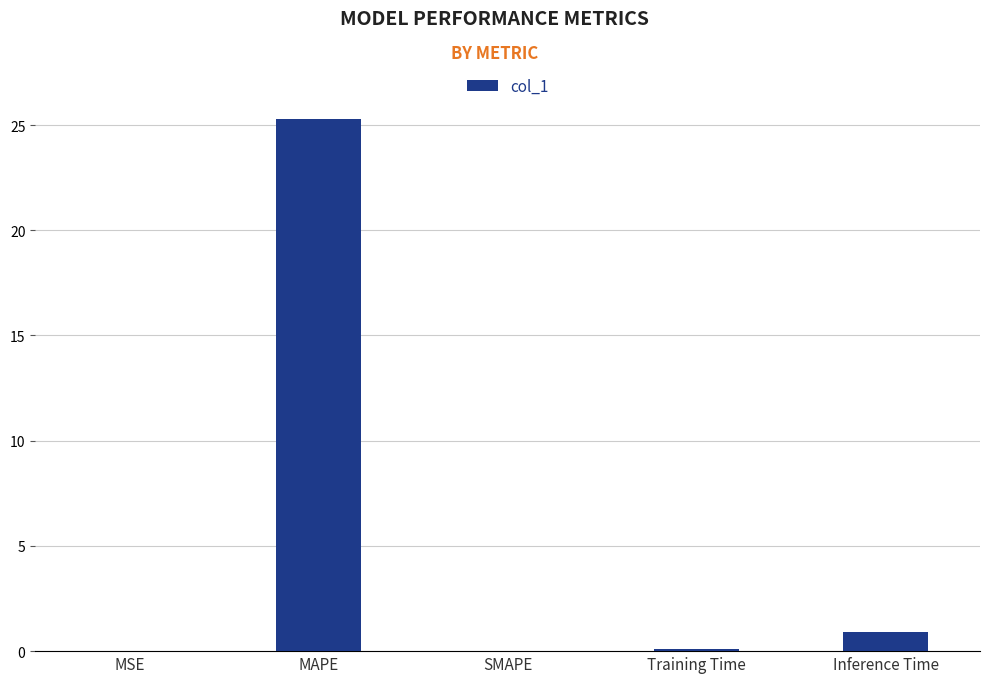

What value does the data have at Inference Time?

0.9